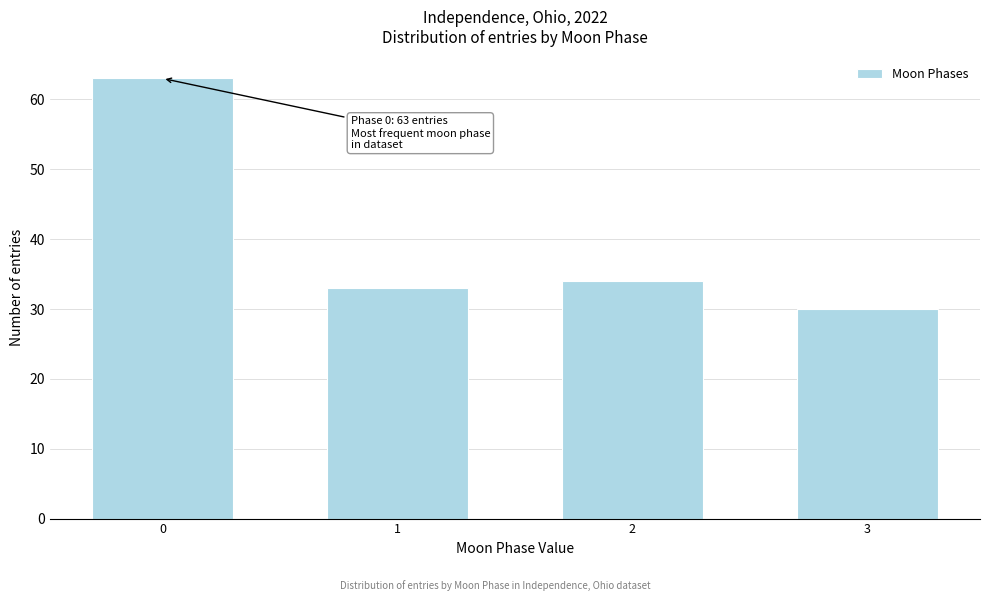

Reading left to right, list all the values displayed in this chart.

0=63	1=33	2=34	3=30